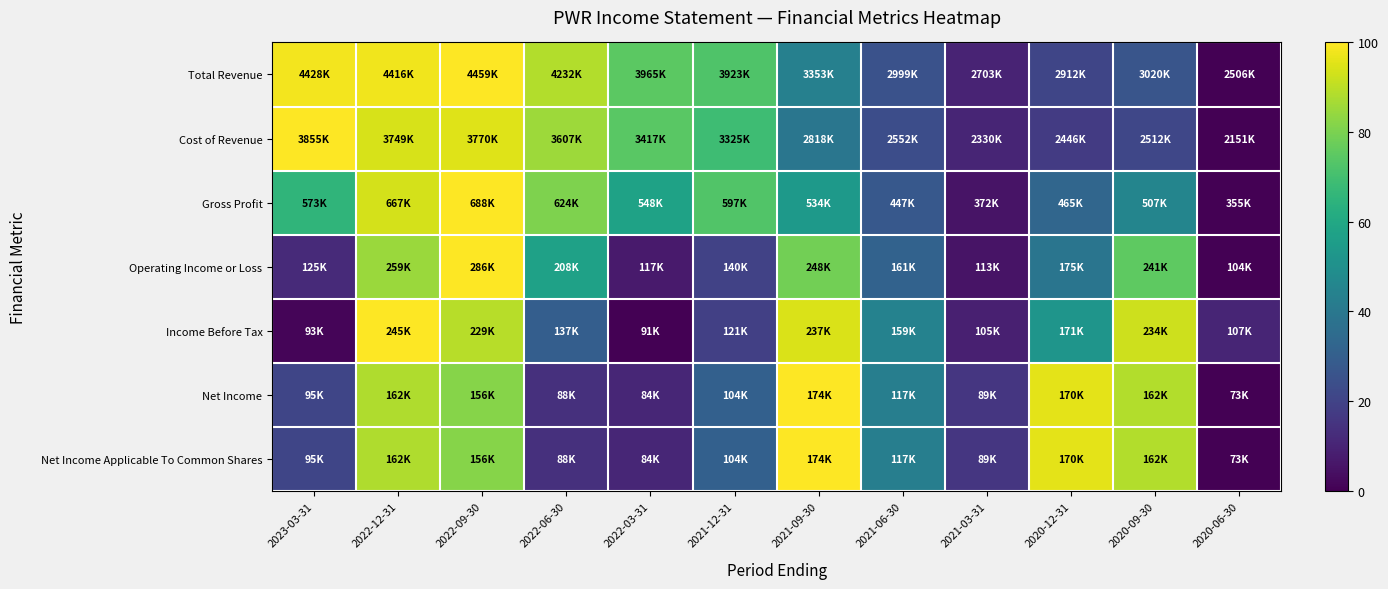

Reading left to right, what are all the values shown in this chart?

Total Revenue: 2023-03-31=98.4	2022-12-31=97.8	2022-09-30=100.0	2022-06-30=88.3	2022-03-31=74.7	2021-12-31=72.5	2021-09-30=43.4	2021-06-30=25.3	2021-03-31=10.1	2020-12-31=20.8	2020-09-30=26.3	2020-06-30=0.0
Cost of Revenue: 2023-03-31=100.0	2022-12-31=93.8	2022-09-30=95.0	2022-06-30=85.4	2022-03-31=74.3	2021-12-31=68.9	2021-09-30=39.2	2021-06-30=23.5	2021-03-31=10.5	2020-12-31=17.3	2020-09-30=21.2	2020-06-30=0.0
Gross Profit: 2023-03-31=65.3	2022-12-31=93.6	2022-09-30=100.0	2022-06-30=80.7	2022-03-31=57.8	2021-12-31=72.7	2021-09-30=53.8	2021-06-30=27.7	2021-03-31=5.3	2020-12-31=33.2	2020-09-30=45.7	2020-06-30=0.0
Operating Income or Loss: 2023-03-31=11.8	2022-12-31=85.0	2022-09-30=100.0	2022-06-30=57.1	2022-03-31=7.3	2021-12-31=19.6	2021-09-30=78.8	2021-06-30=31.4	2021-03-31=5.2	2020-12-31=39.0	2020-09-30=75.3	2020-06-30=0.0
Income Before Tax: 2023-03-31=1.2	2022-12-31=100.0	2022-09-30=89.3	2022-06-30=29.7	2022-03-31=0.0	2021-12-31=19.1	2021-09-30=94.4	2021-06-30=44.3	2021-03-31=8.7	2020-12-31=52.0	2020-09-30=92.5	2020-06-30=10.5
Net Income: 2023-03-31=21.0	2022-12-31=88.3	2022-09-30=81.7	2022-06-30=14.0	2022-03-31=10.6	2021-12-31=30.7	2021-09-30=100.0	2021-06-30=42.9	2021-03-31=15.8	2020-12-31=95.7	2020-09-30=88.6	2020-06-30=0.0
Net Income Applicable To Common Shares: 2023-03-31=21.0	2022-12-31=88.3	2022-09-30=81.7	2022-06-30=14.0	2022-03-31=10.6	2021-12-31=30.7	2021-09-30=100.0	2021-06-30=42.9	2021-03-31=15.8	2020-12-31=95.7	2020-09-30=88.6	2020-06-30=0.0